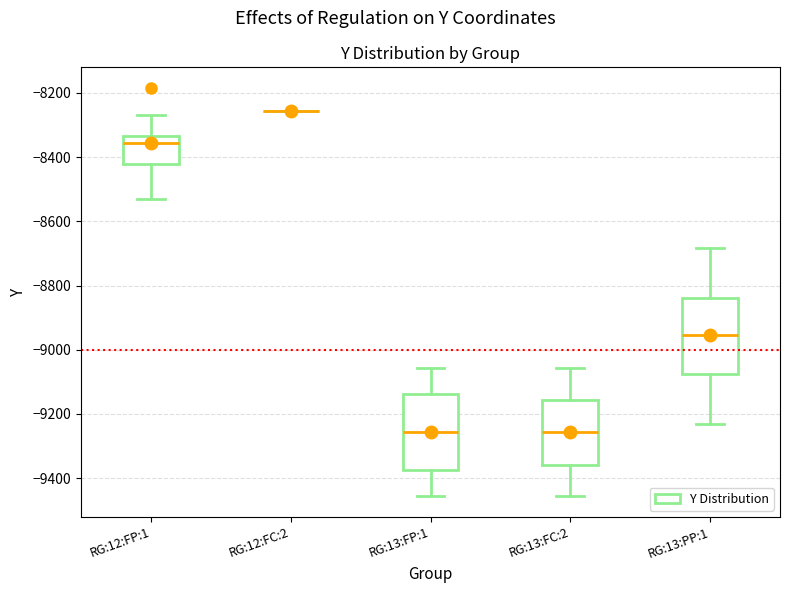

Reading left to right, read every box against the y-axis: the position of its median line, the range the box covers, and the ends of its whiskers. The values are not printed on the chart, so give them approximately, as read against the axis.

RG:12:FP:1: median -8360, box -8420 to -8340, whiskers -8520 to -8260
RG:12:FC:2: box collapsed to a line at -8260, whiskers -8260 to -8260
RG:13:FP:1: median -9260, box -9380 to -9140, whiskers -9460 to -9060
RG:13:FC:2: median -9260, box -9360 to -9160, whiskers -9460 to -9060
RG:13:PP:1: median -8960, box -9080 to -8840, whiskers -9220 to -8680